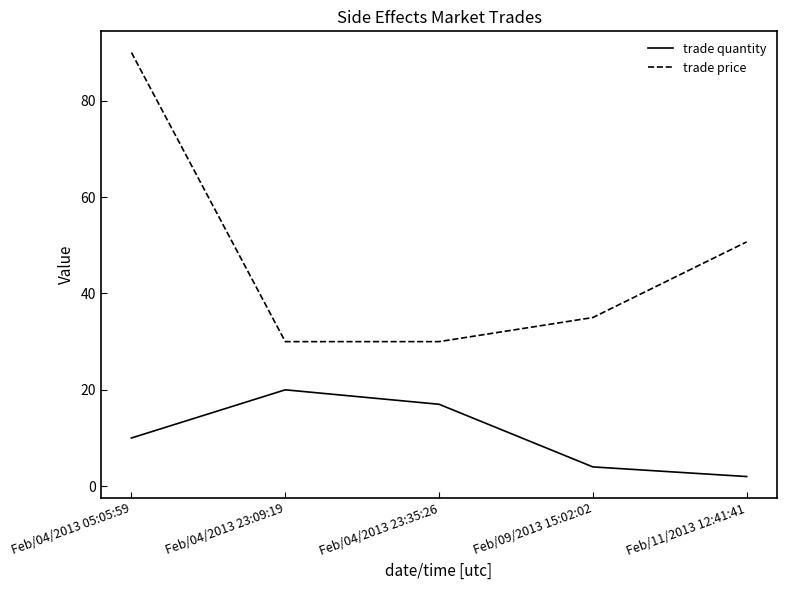

Which series has the largest total across all categories?

trade price